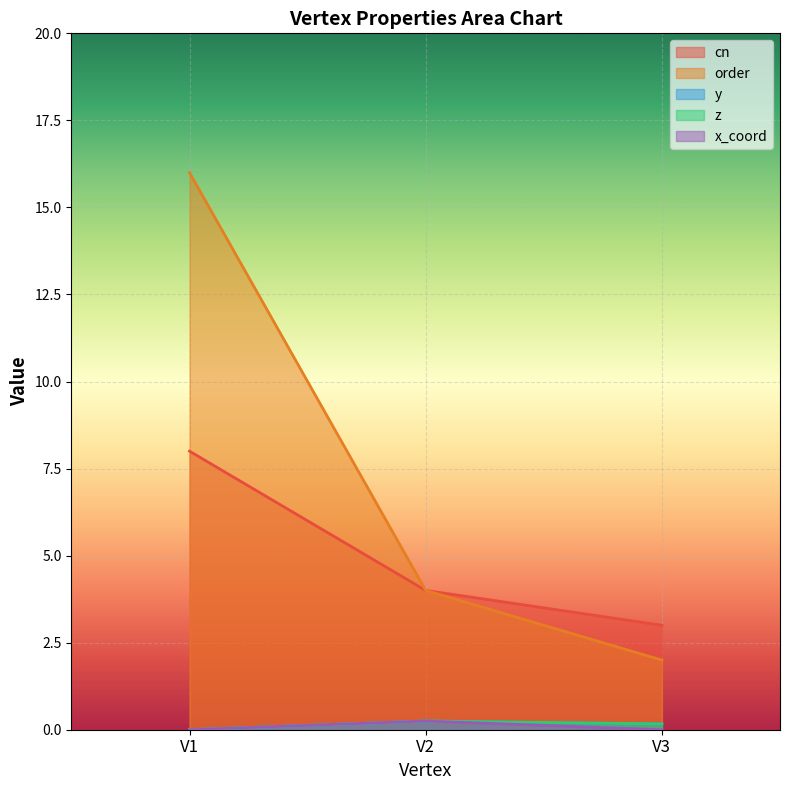

What is the highest value of the x_coord series?

0.2